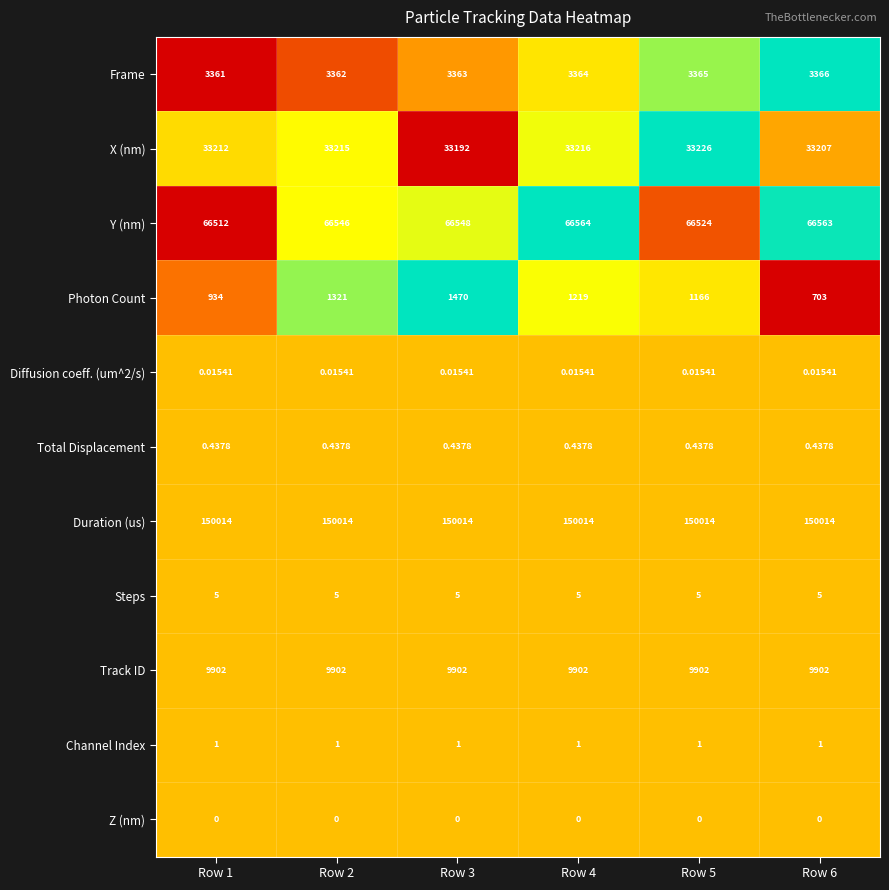

Which series has the largest total across all categories?

Duration (us)